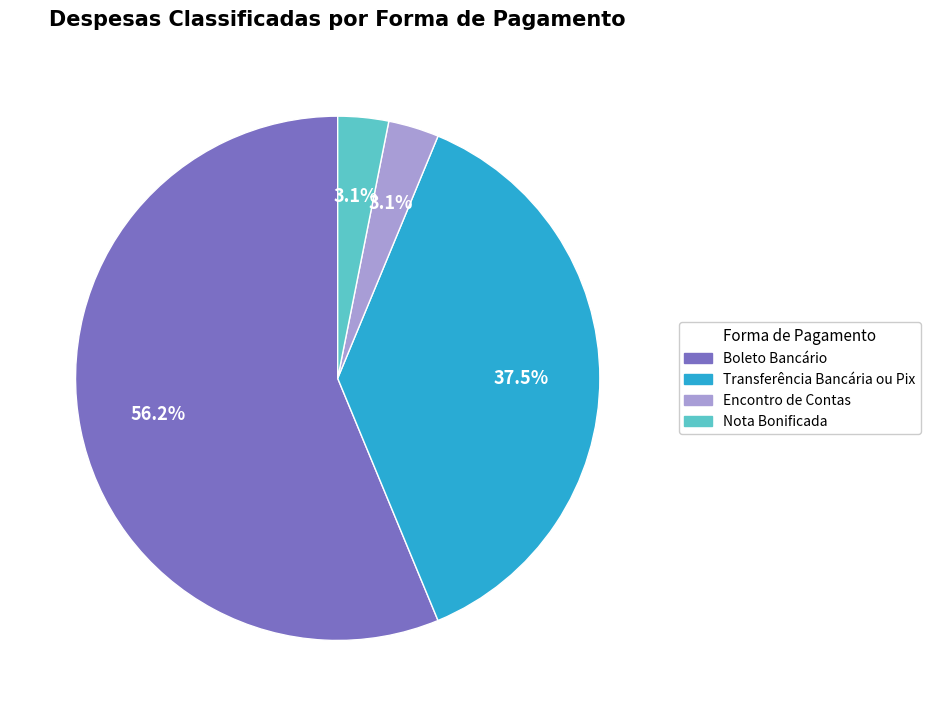

What is the ratio of the value at Nota Bonificada to the value at Boleto Bancário?

0.1